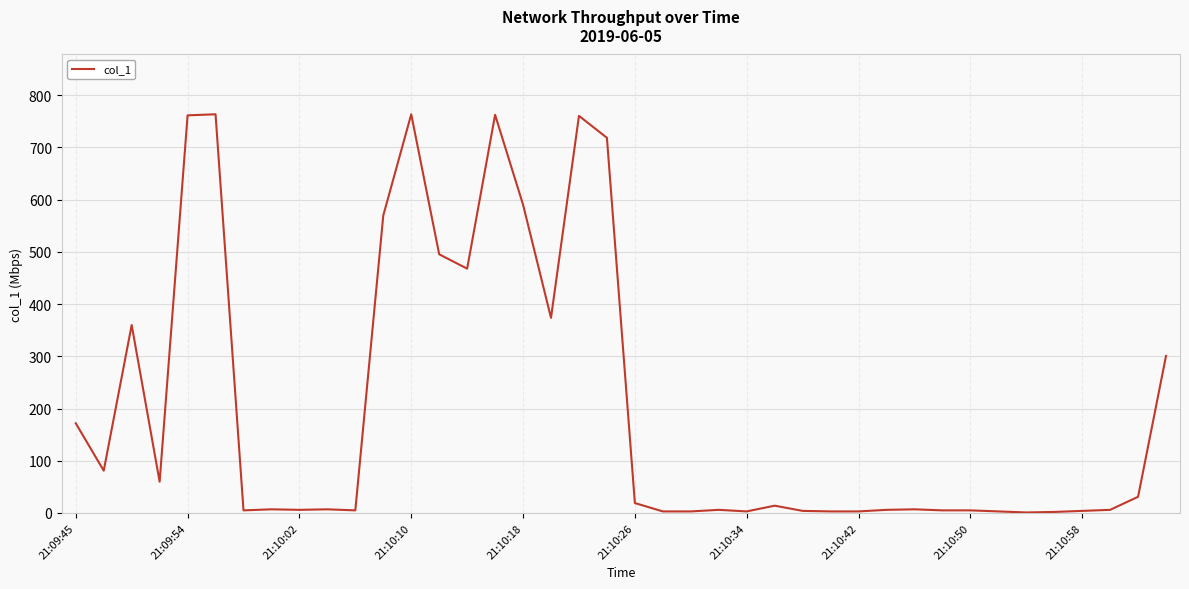

What is the greatest value displayed?

763.5